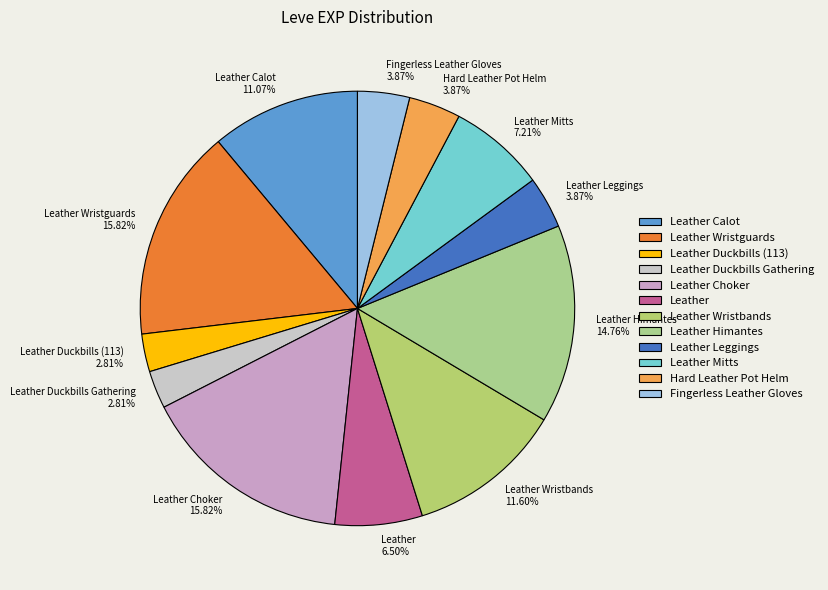

To the nearest percent, what is the average slice percentage?

8%